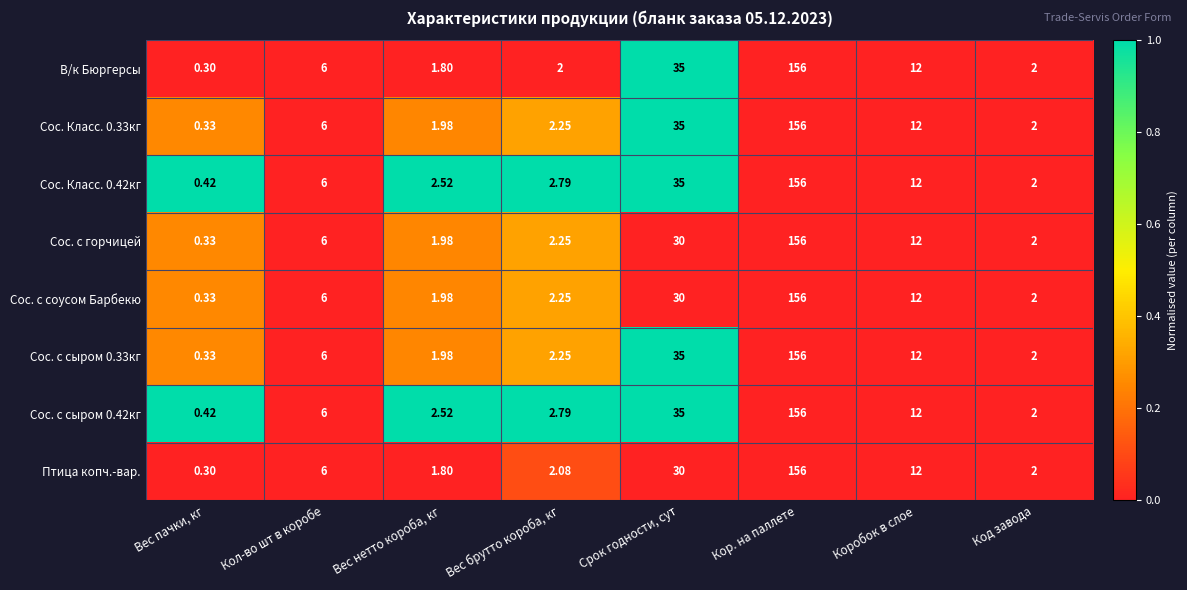

Is the value of Сос. с сыром 0.33кг at Срок годности, сут greater than the value of Птица копч.-вар. at Кол-во шт в коробе?

Yes